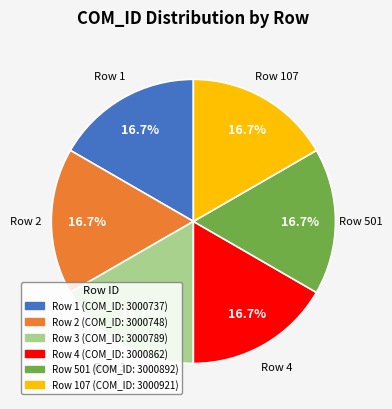

Does any single category account for the majority?

No